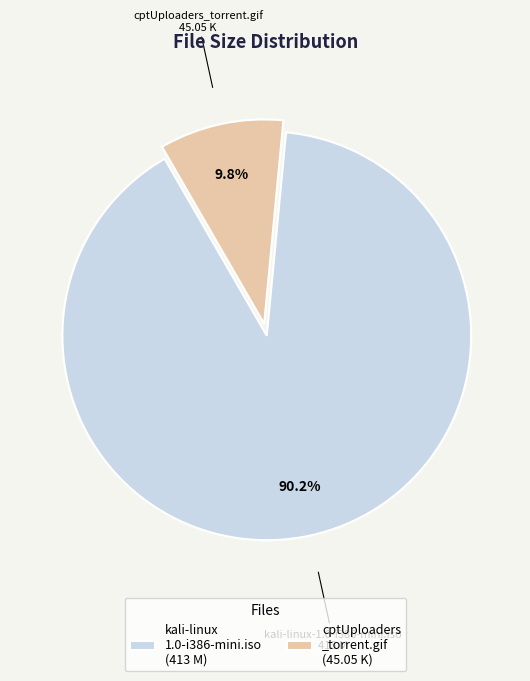

What portion of the pie excludes cptUploaders_torrent.gif?

90.2%